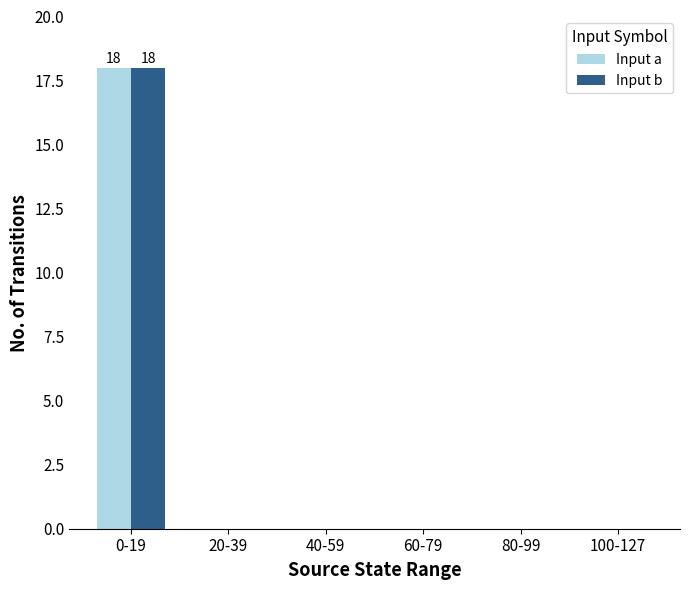

What is the sum of all Input a values?

18